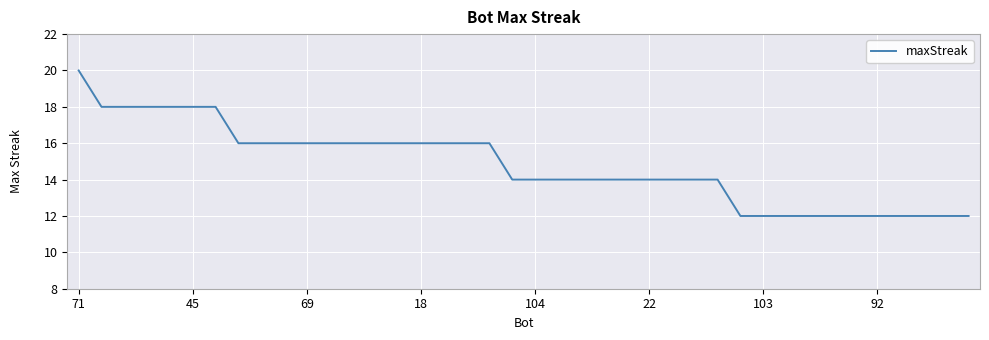

What is the smallest value displayed?

12